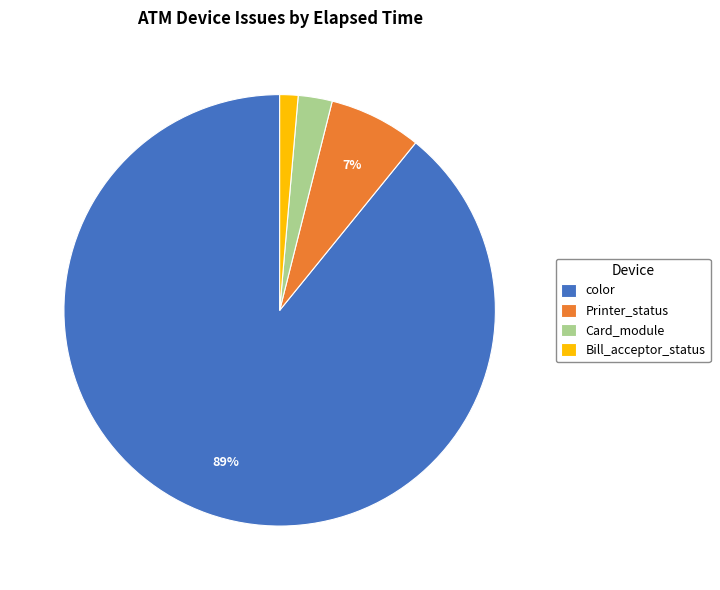

Is there any slice that represents more than half of the pie?

Yes